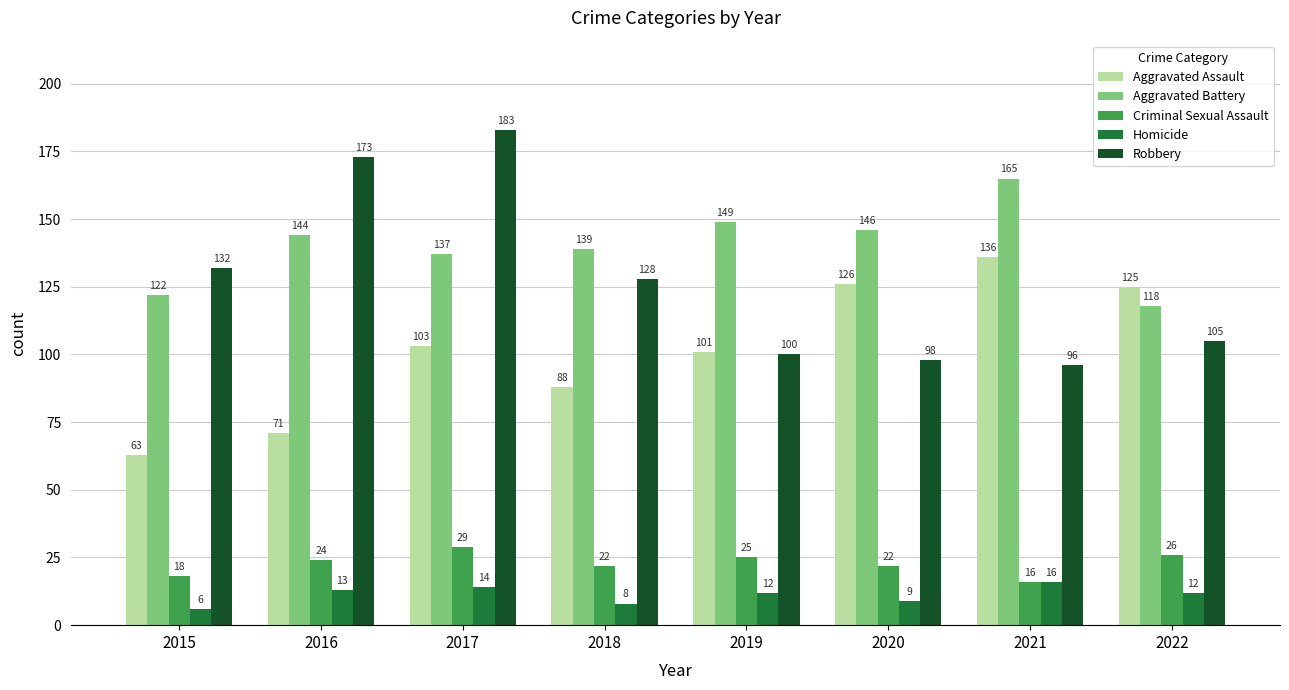

Between 2017 and 2020, which series saw the biggest shift?

Robbery